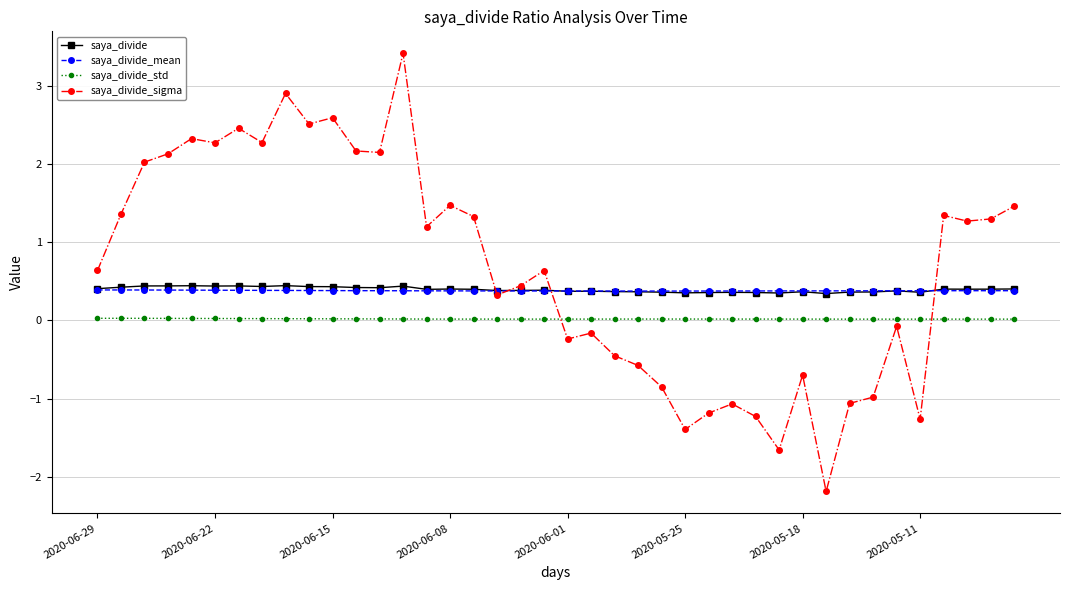

What is the minimum value shown in the chart?

-2.2